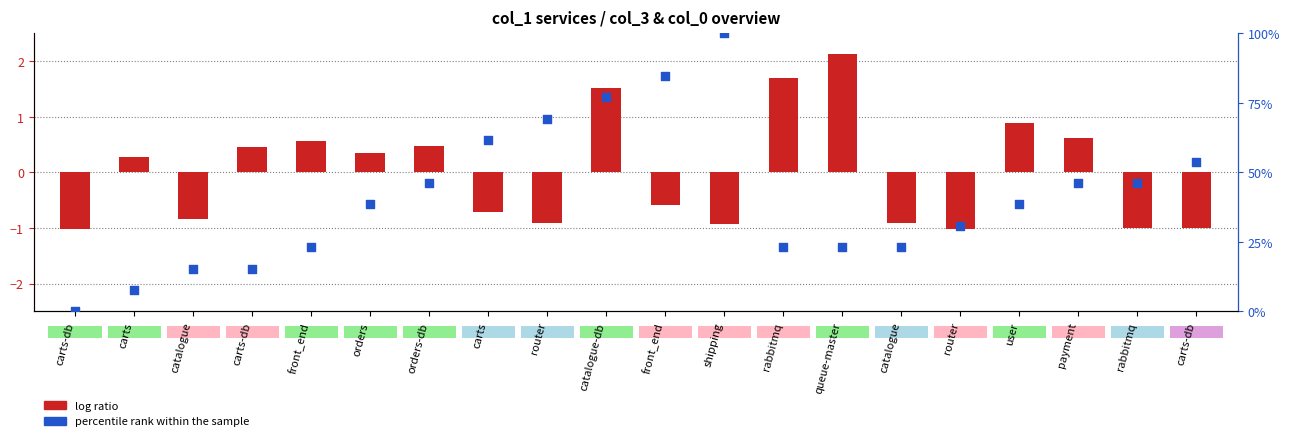

Which series contains the lowest Y value?

log ratio